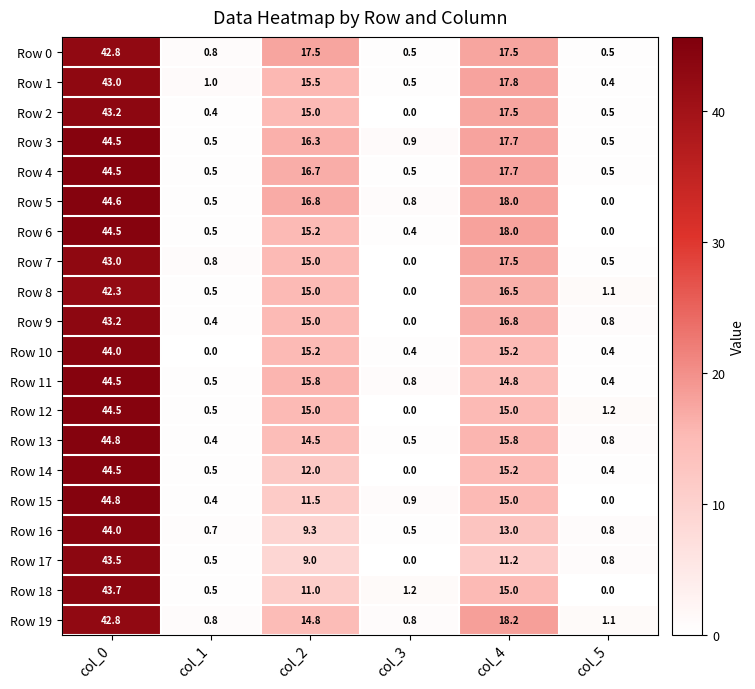

At which label does Row 10 first exceed 15?

col_0